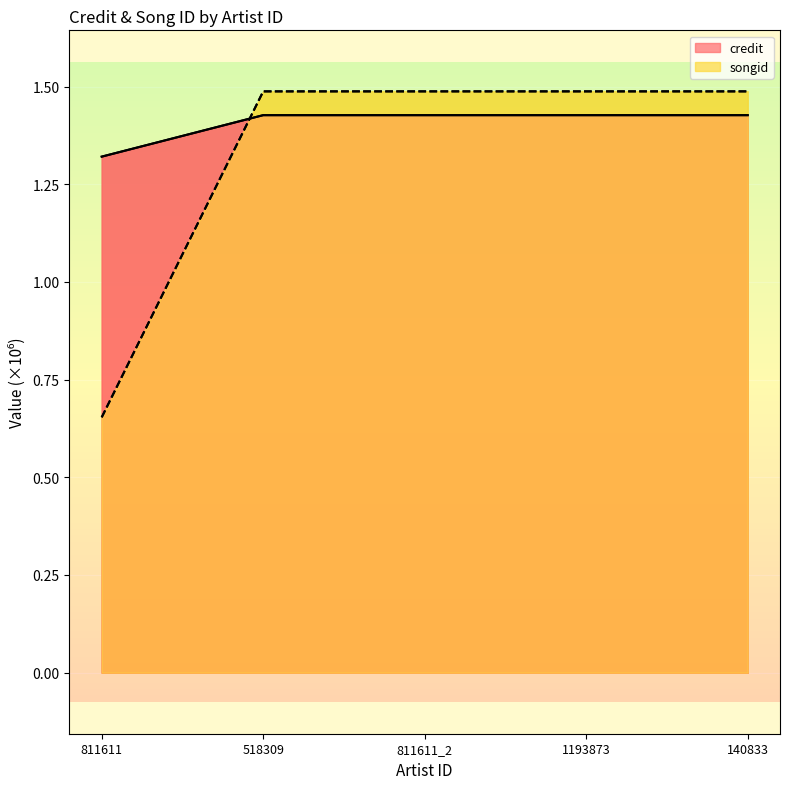

How many lines are shown in the chart?

2